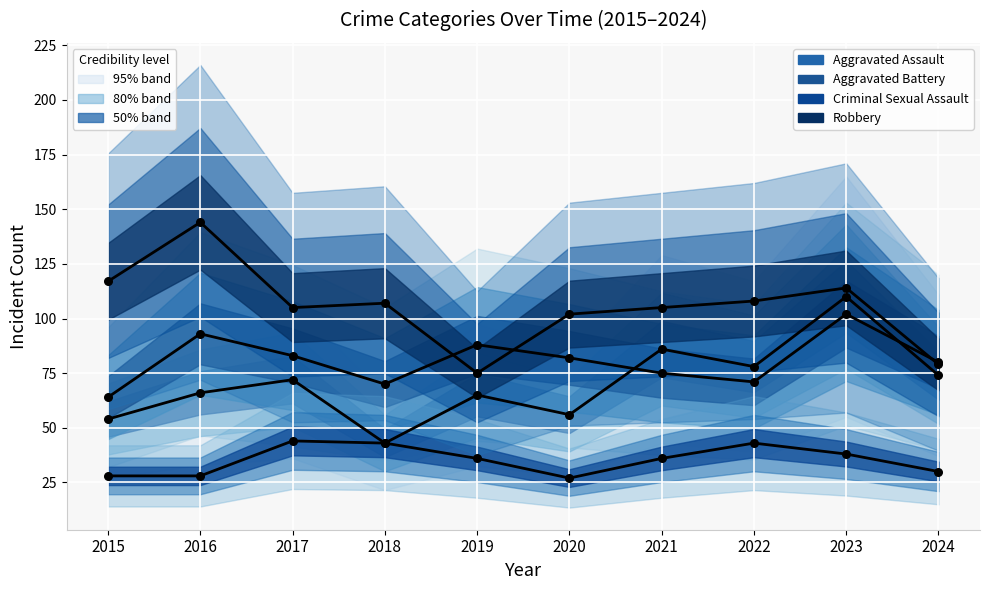

What are all the series names shown in the legend?

Aggravated Assault, Aggravated Battery, Criminal Sexual Assault, Robbery